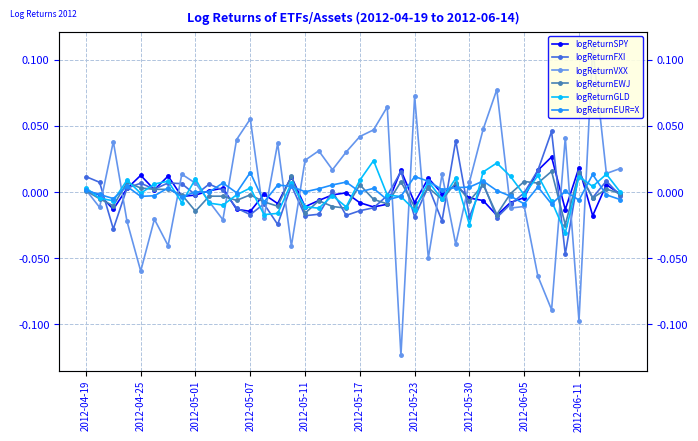

How many data points in logReturnGLD are less than 0?

21